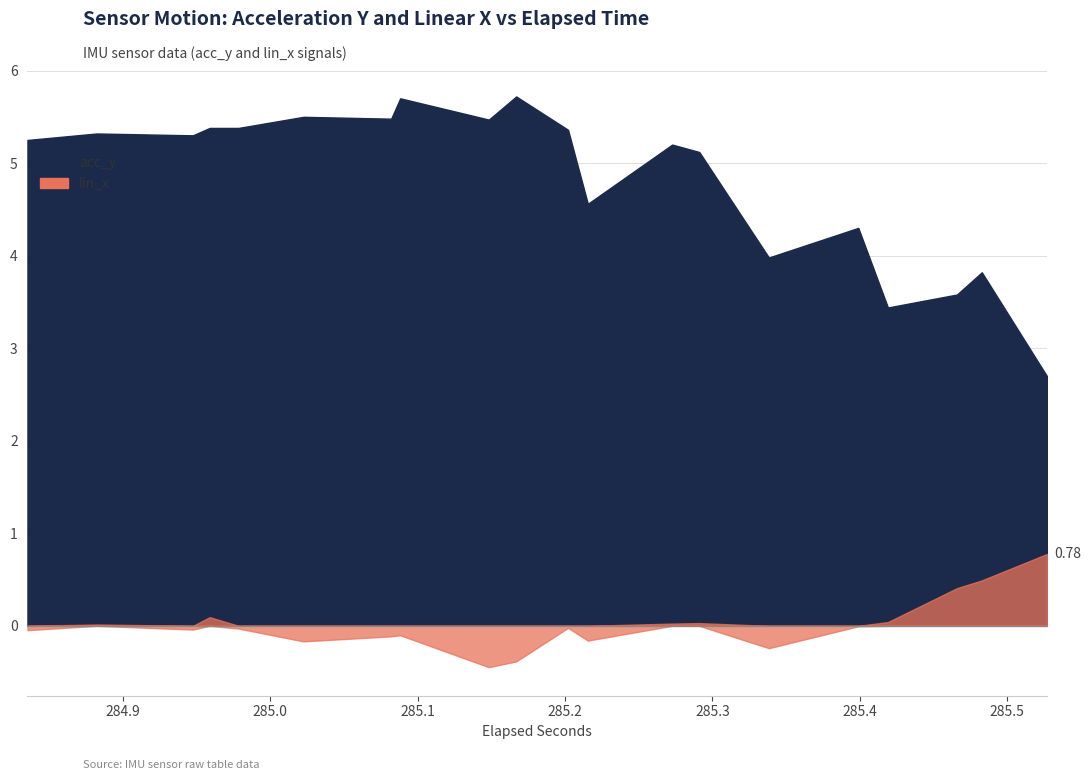

What is the minimum value for acc_y_positive?

2.7